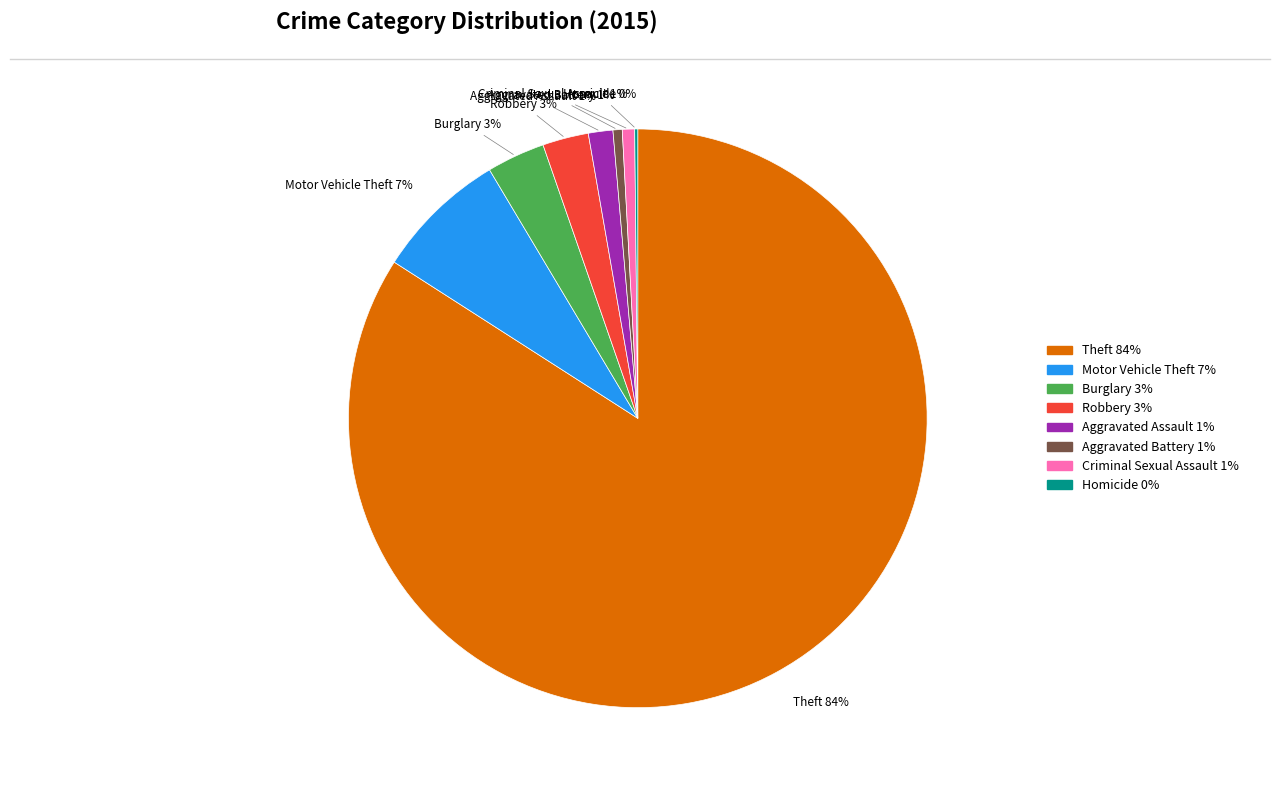

Does Theft account for over 50% of the chart?

Yes